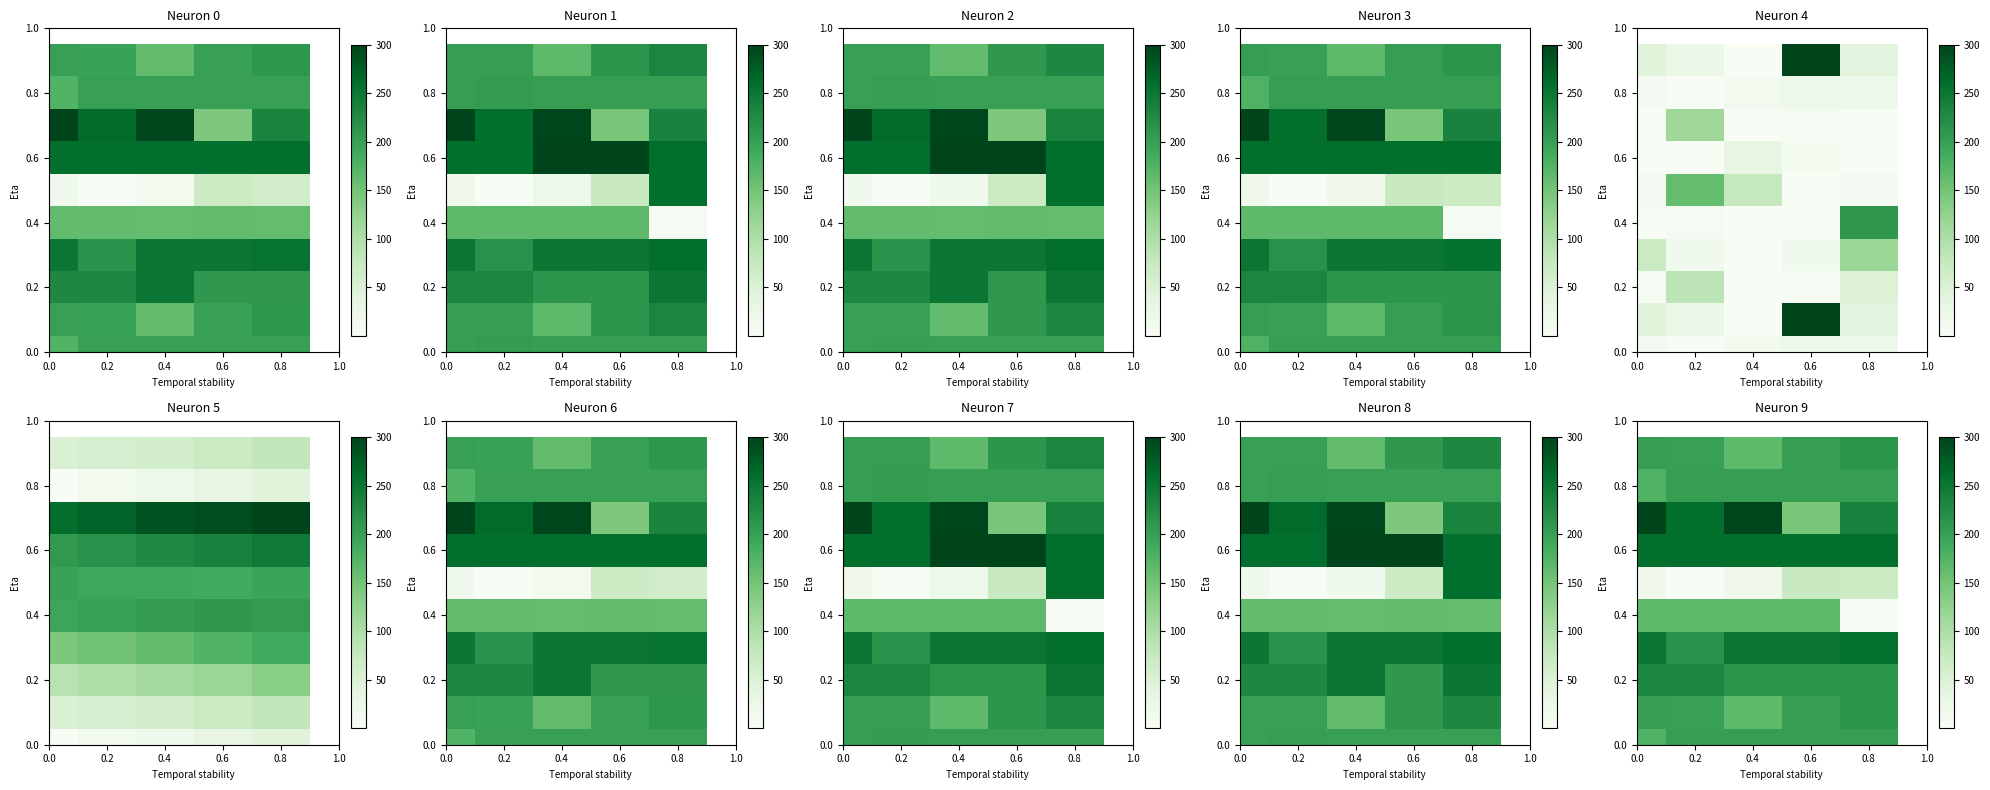

Between 0.8 and 0.6, which is larger?

0.8